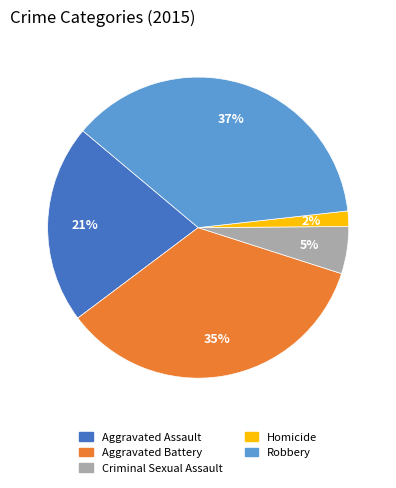

To the nearest percent, what percentage of the pie is Homicide?

2%